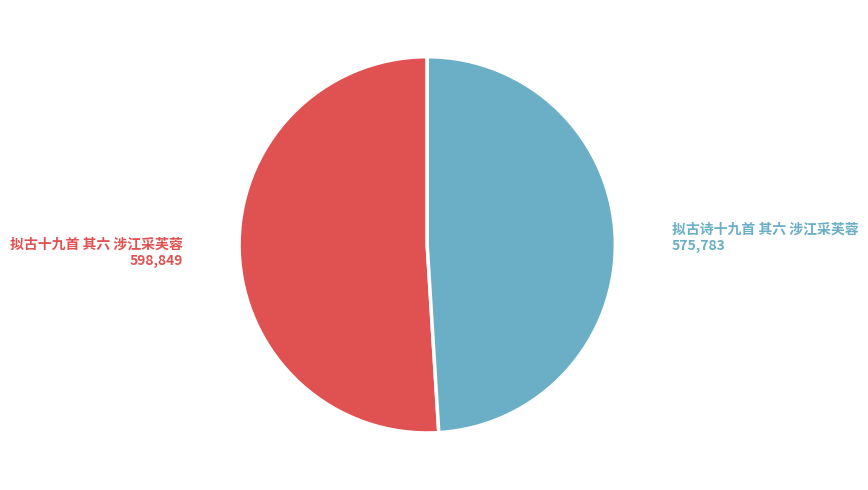

Is there any slice that represents more than half of the pie?

Yes